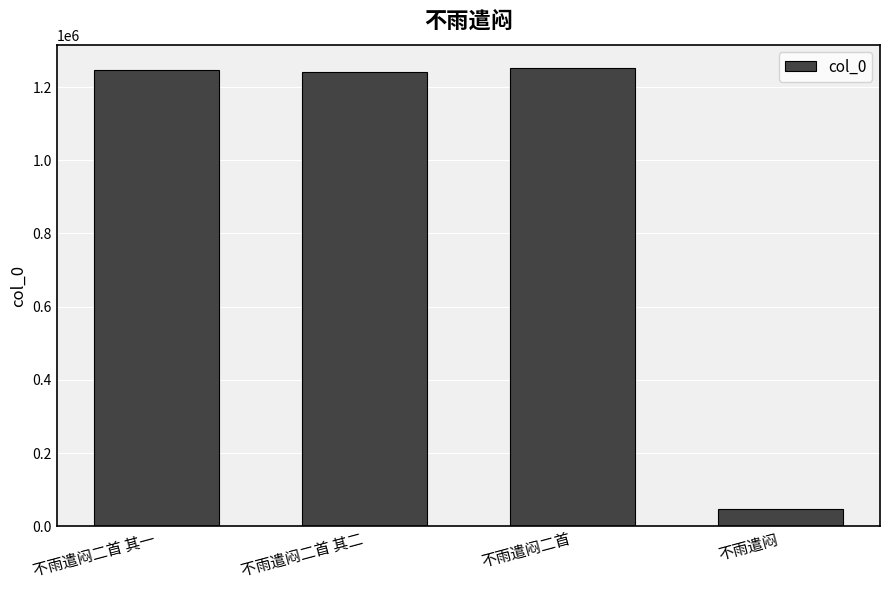

What is the greatest value displayed?

1253000